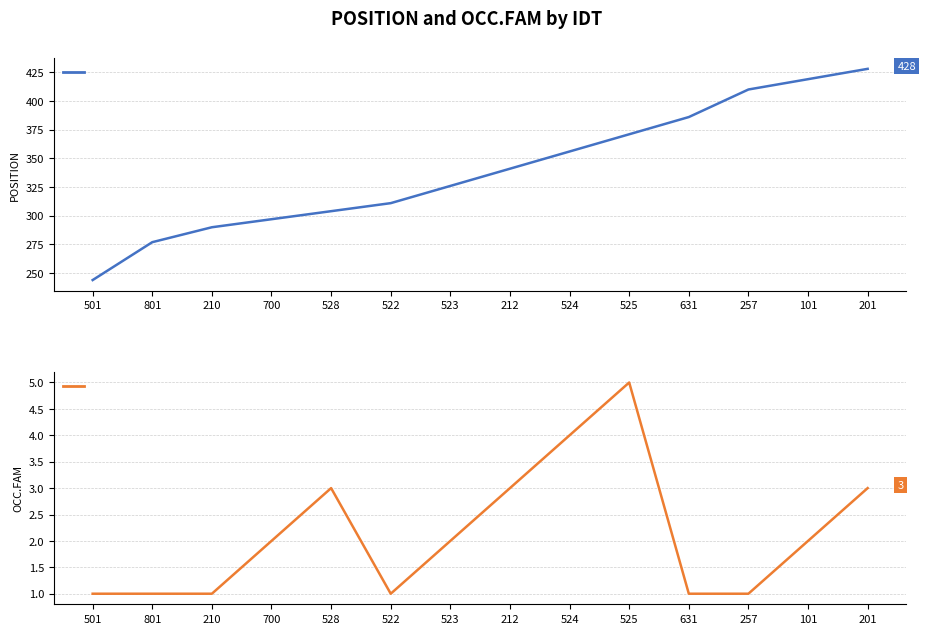

What is the maximum value shown in the chart?

428